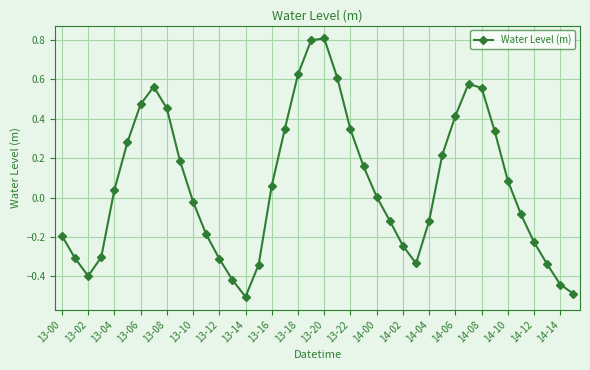

What is the maximum value shown in the chart?

0.8